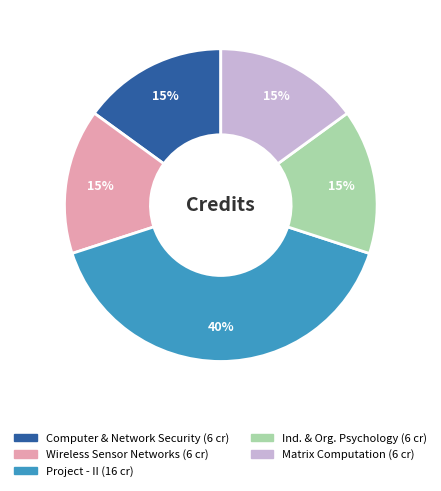

To the nearest percent, what is the average slice percentage?

20%